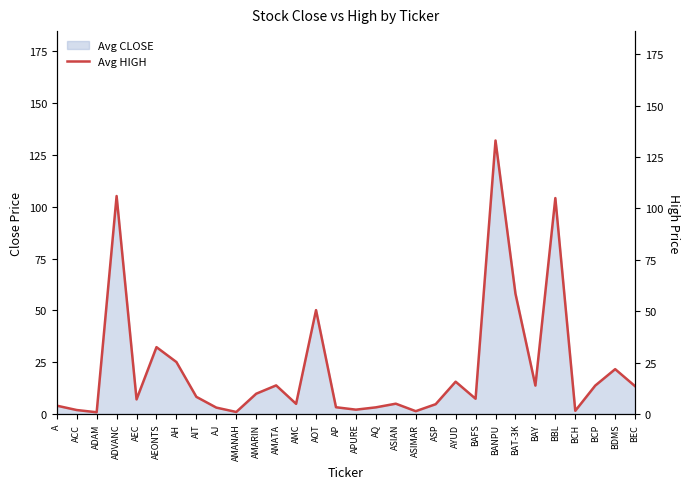

What is the difference between the second highest and second lowest values?

105.0